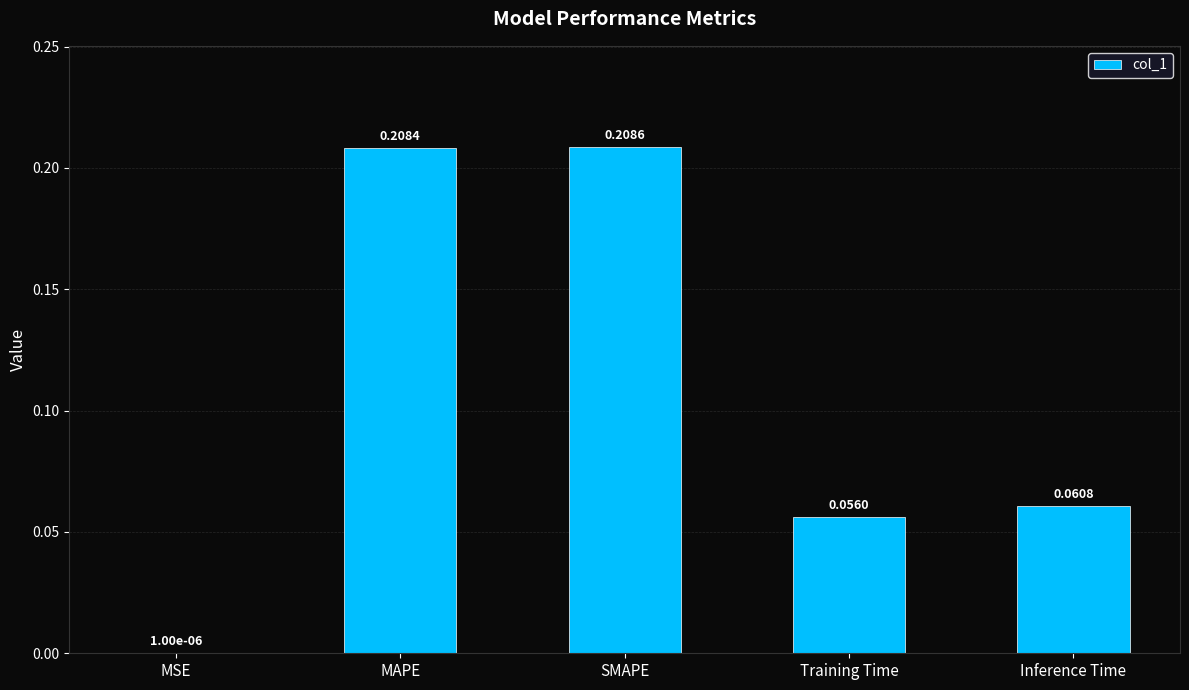

At which label is the value closest to 0?

MSE